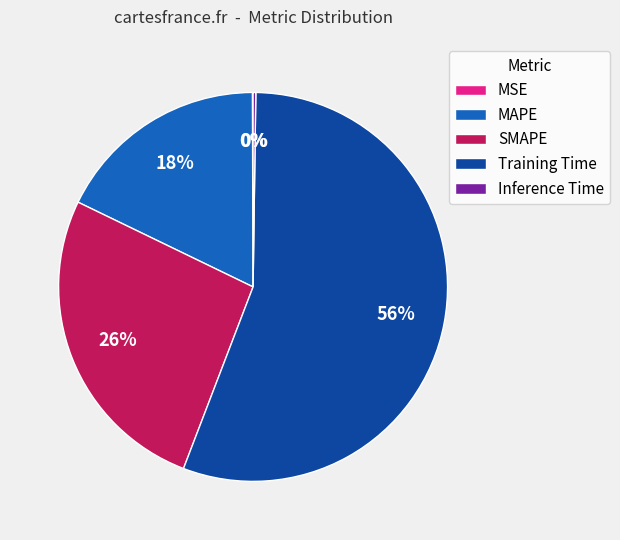

Which slice is the largest?

Training Time